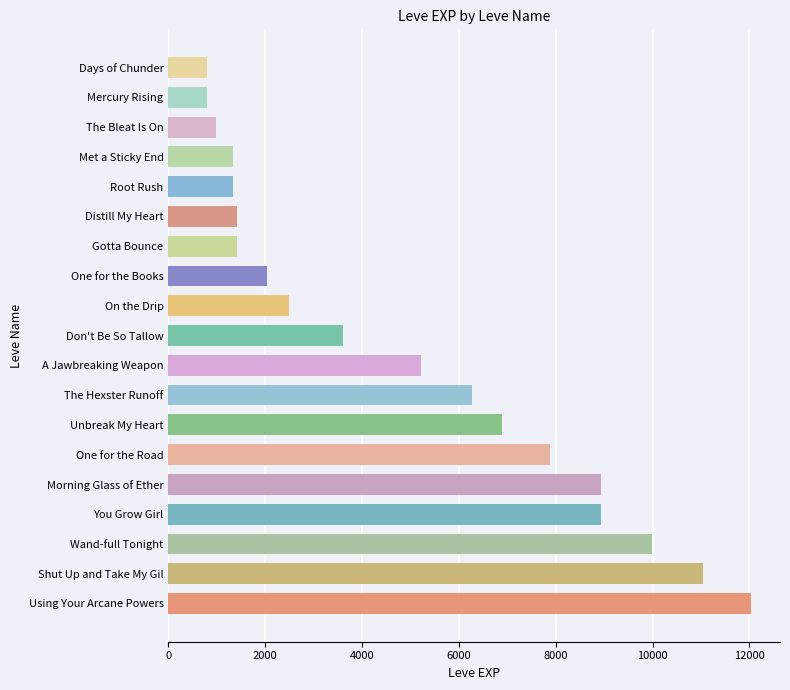

The value at Shut Up and Take My Gil is 11040. True or false?

True